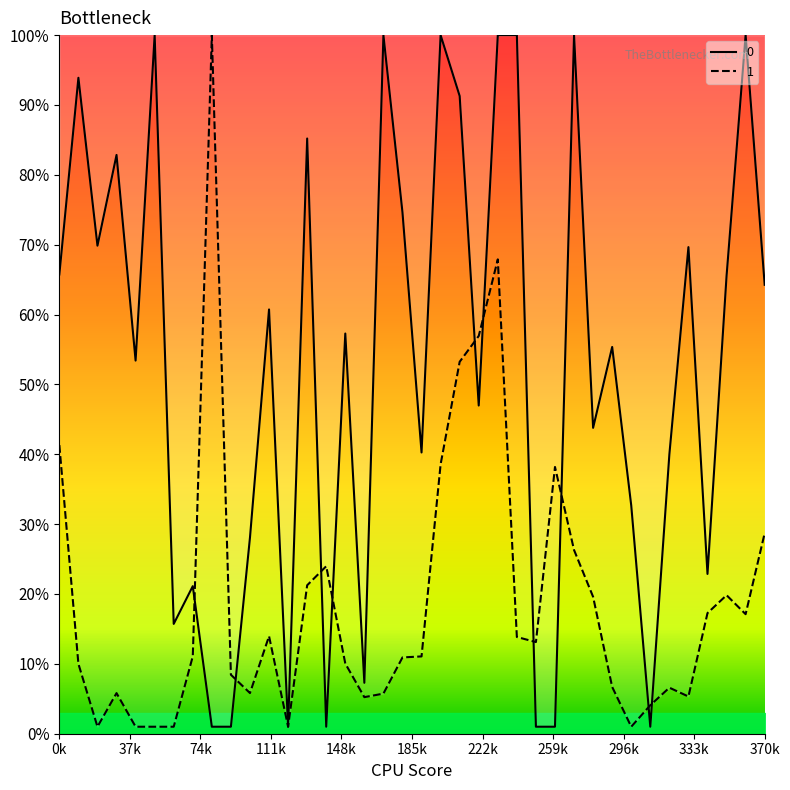

What are all the series names shown in the legend?

0, 1